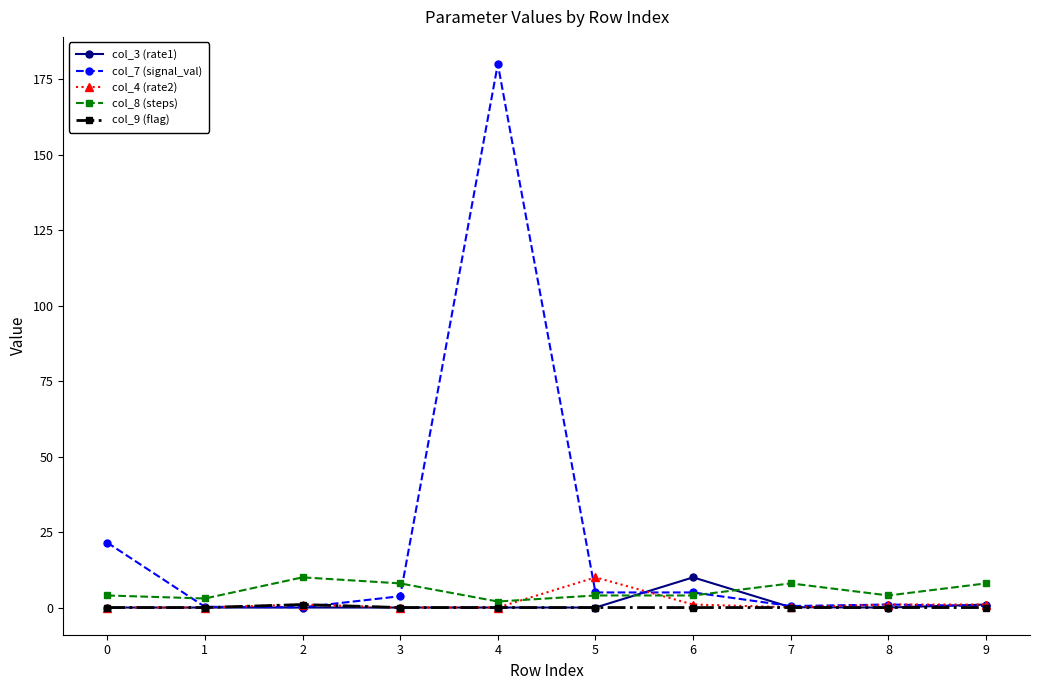

Which label corresponds to the largest value in the chart?

4